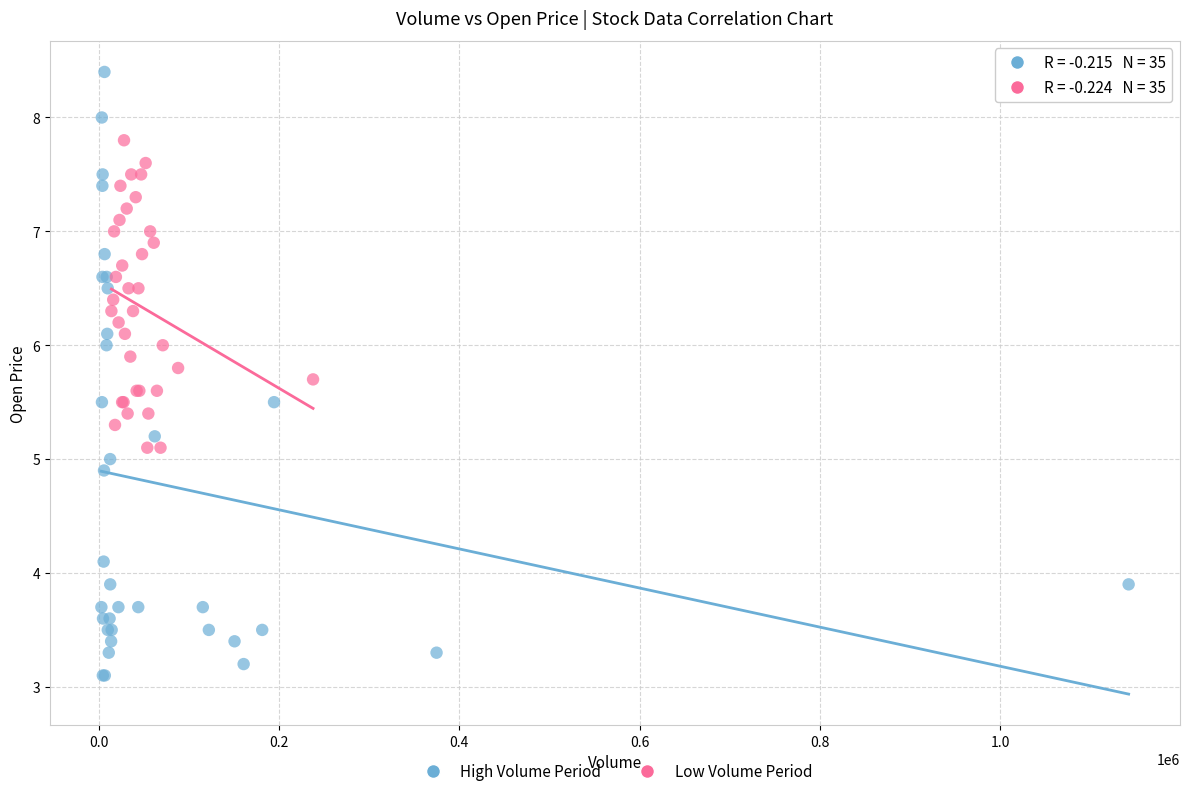

Which series reaches the minimum Y coordinate?

High Volume Period